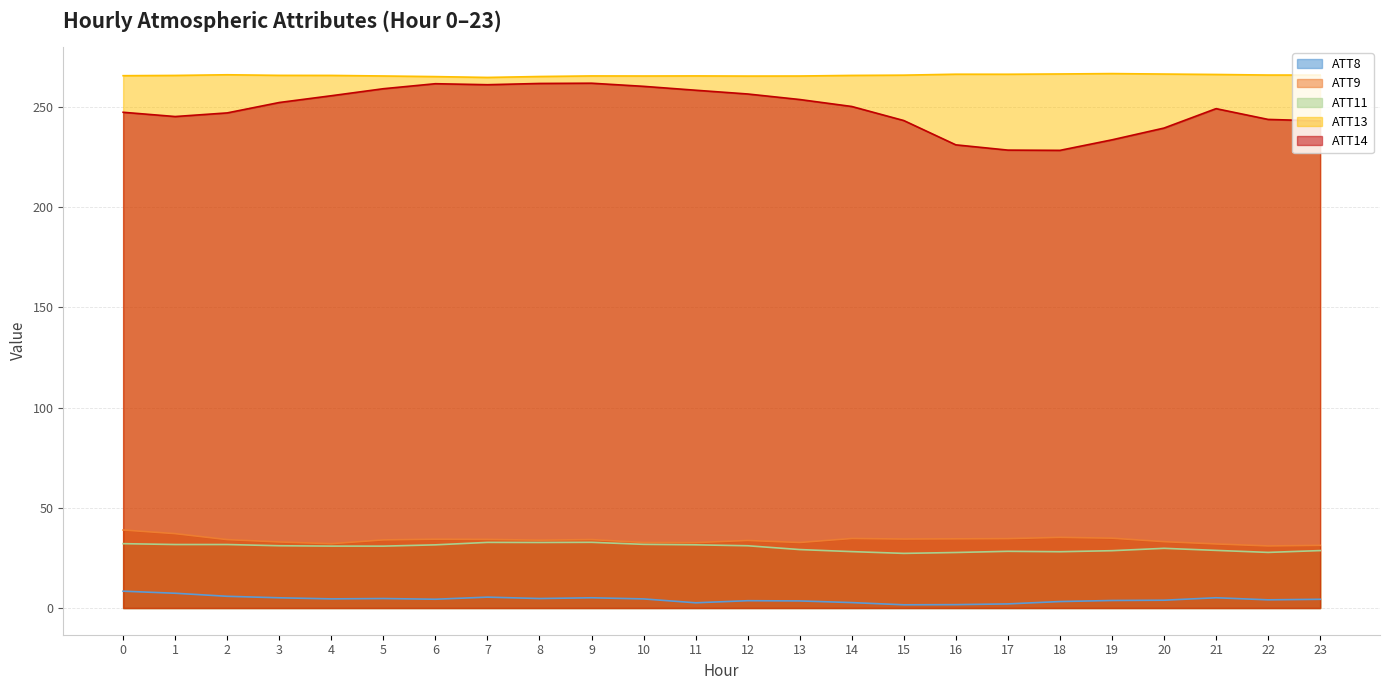

Where is the first local maximum for ATT13?

2